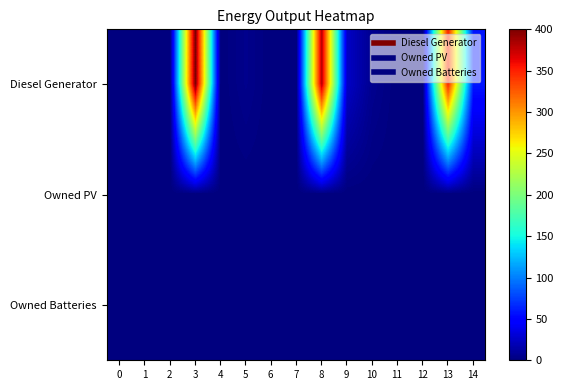

Which series has the largest total across all categories?

Diesel Generator